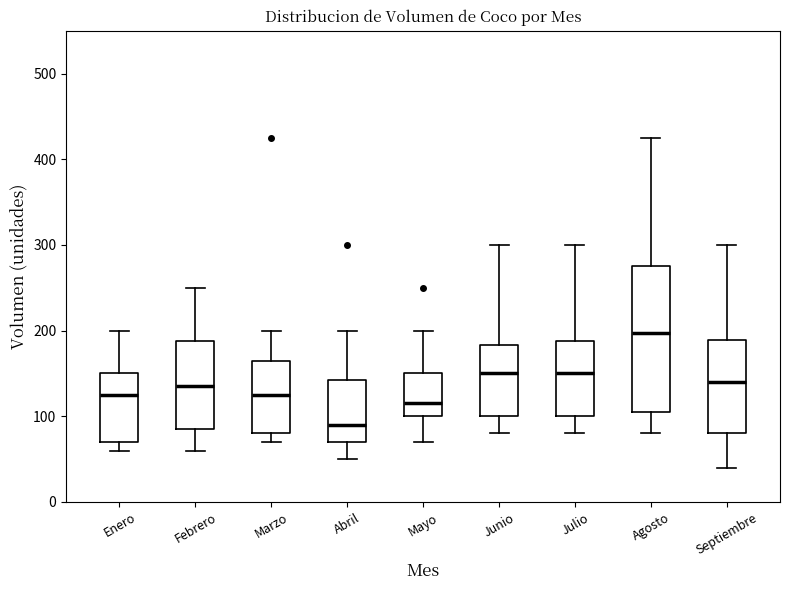

Where is the lower edge of the box for Marzo on the y-axis? The values are not printed on the chart, so give them approximately, as read against the axis.

80